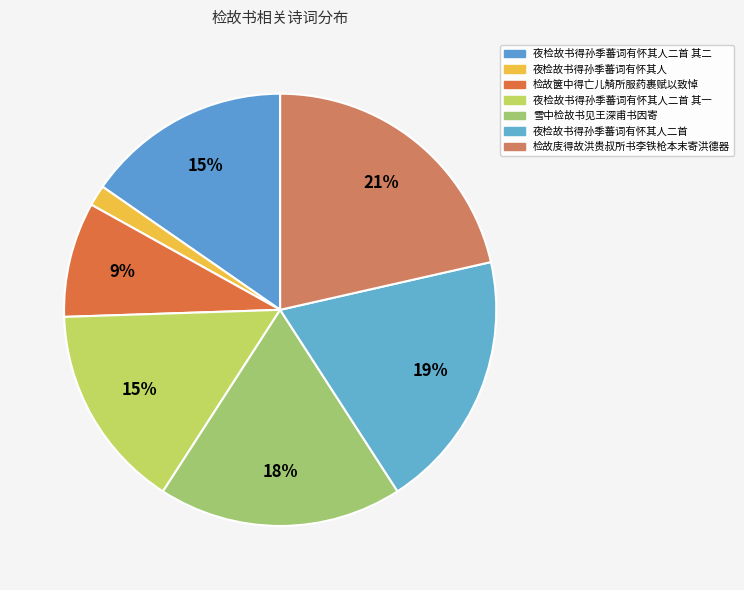

Count the number of slices in the pie.

7